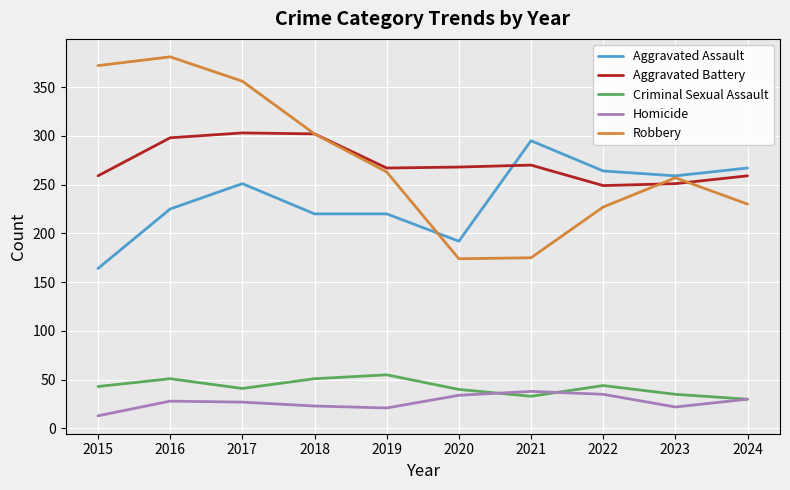

The Aggravated Battery series shows 298 at 2016. True or false?

True